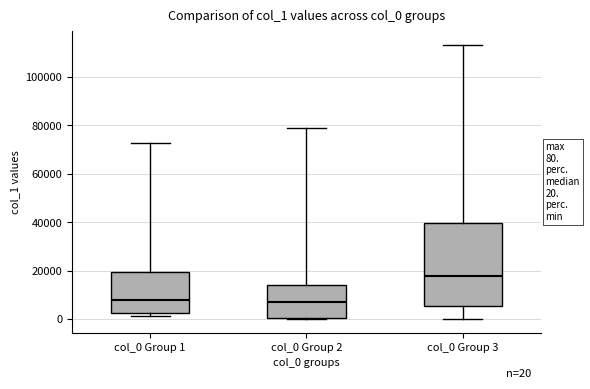

Comparing the boxes themselves (not the whiskers), which one is the tallest?

col_0 Group 3